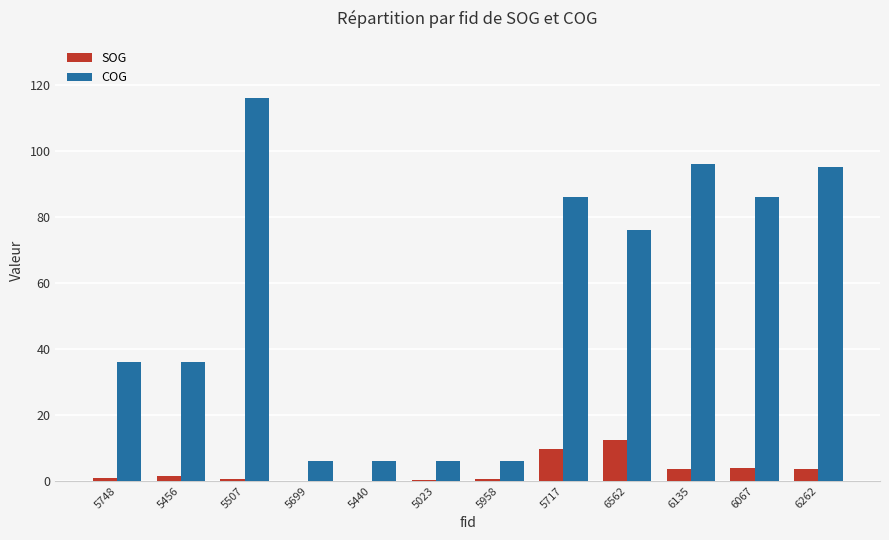

Which series changed the most between 5456 and 6562?

COG